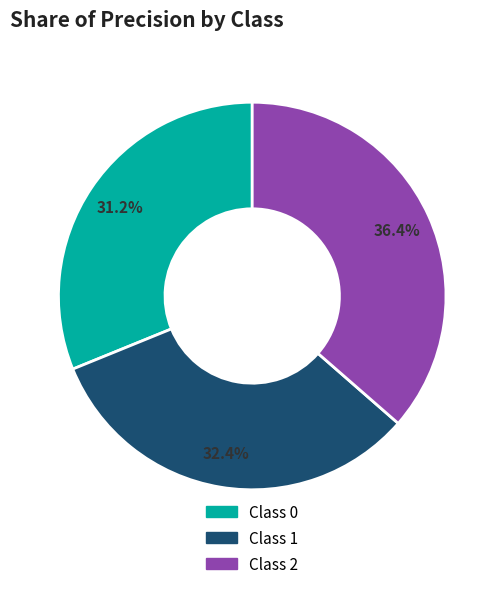

Does any single category account for the majority?

No